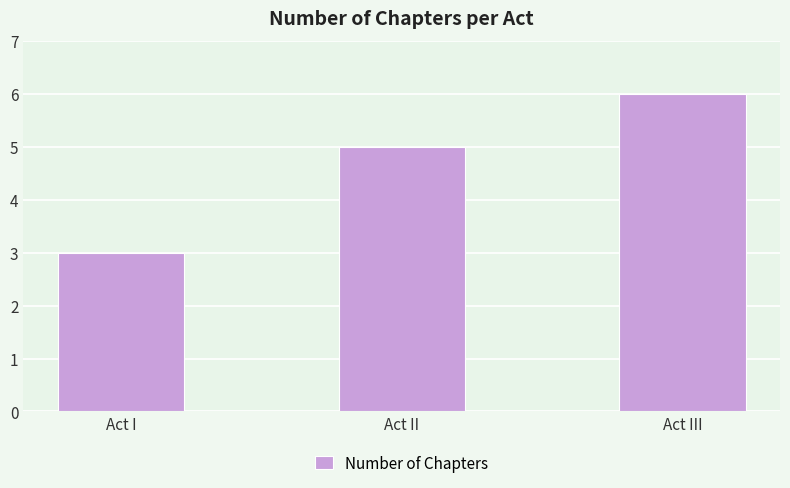

Rank the categories by value from lowest to highest.

Act I, Act II, Act III